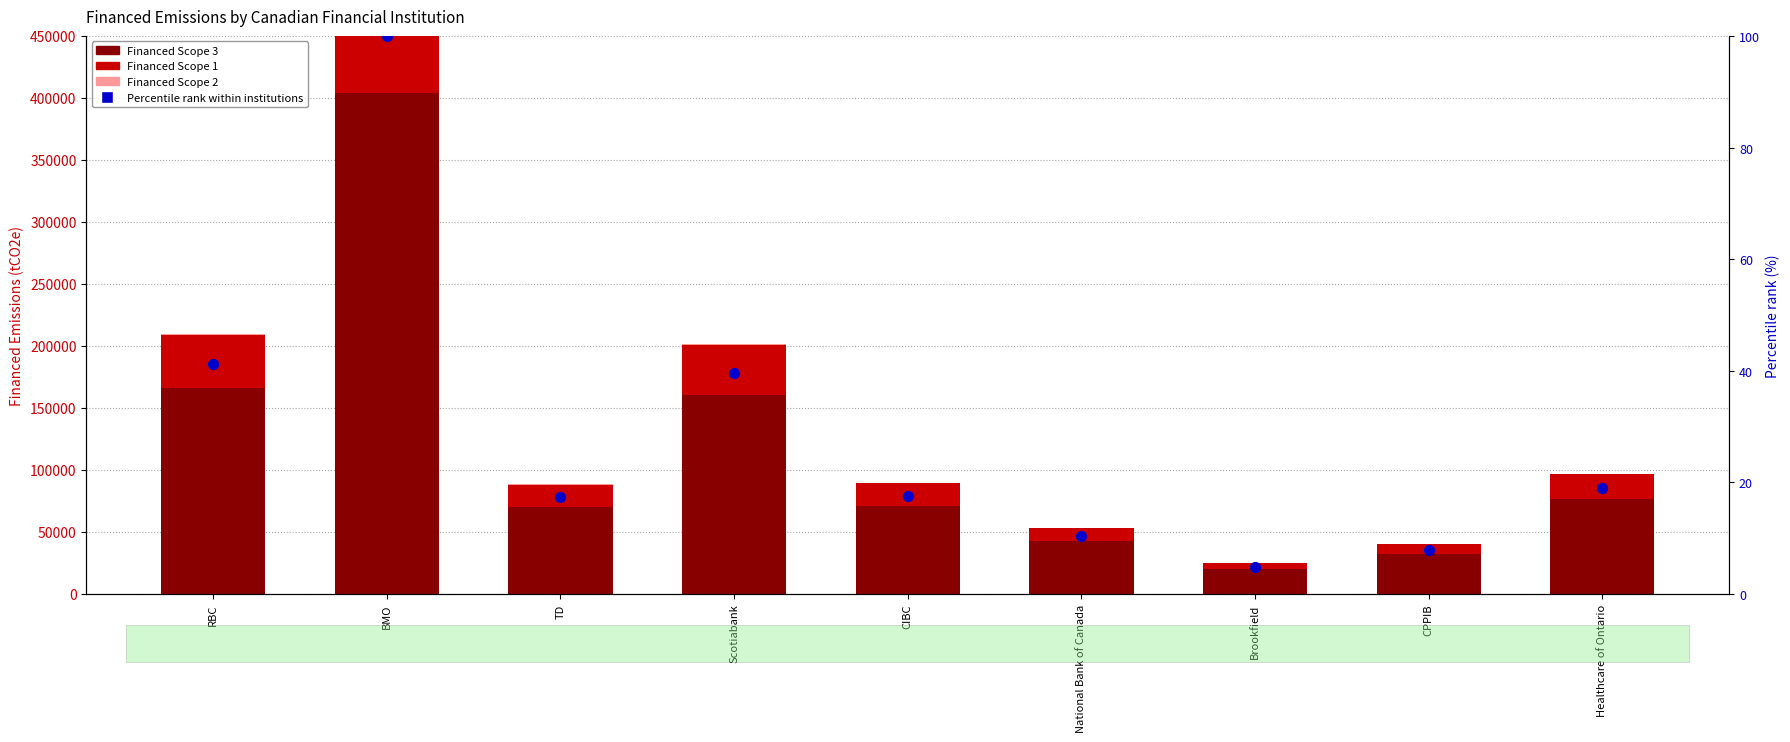

At how many categories does at least one series exceed 323676?

1